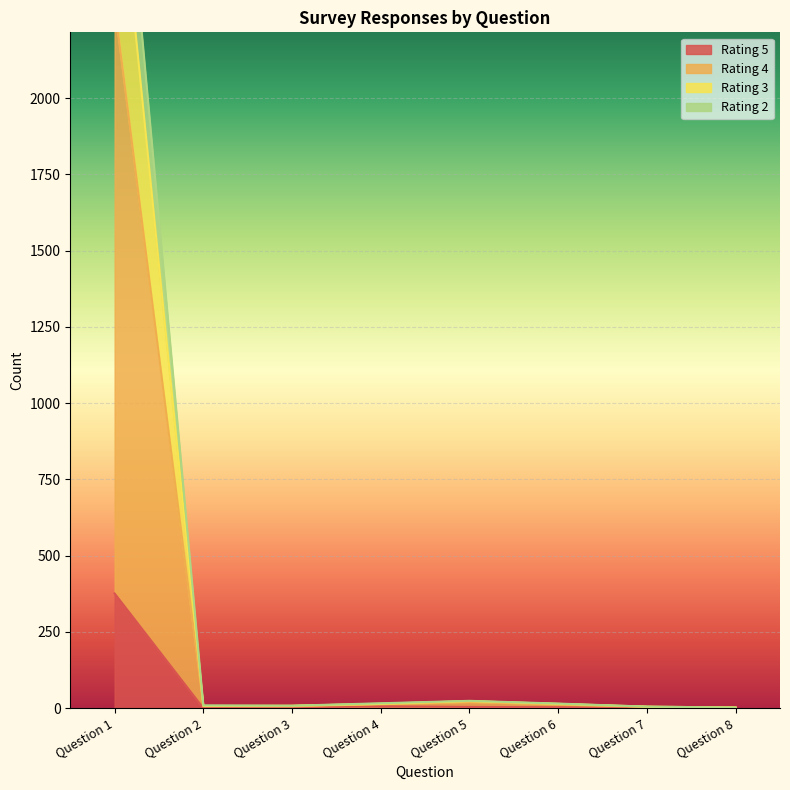

True or false: 2 has more than 2 points higher than both neighbors.

False